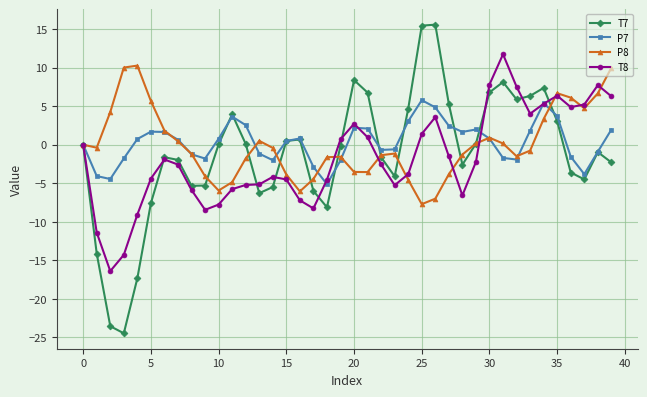

What is the sum of all P7 values?

12.8